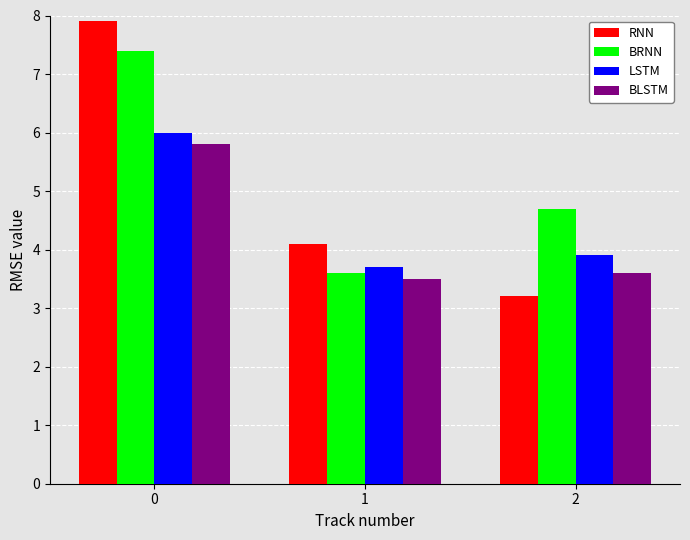

What is the difference between the LSTM values at 1 and 0?

2.3